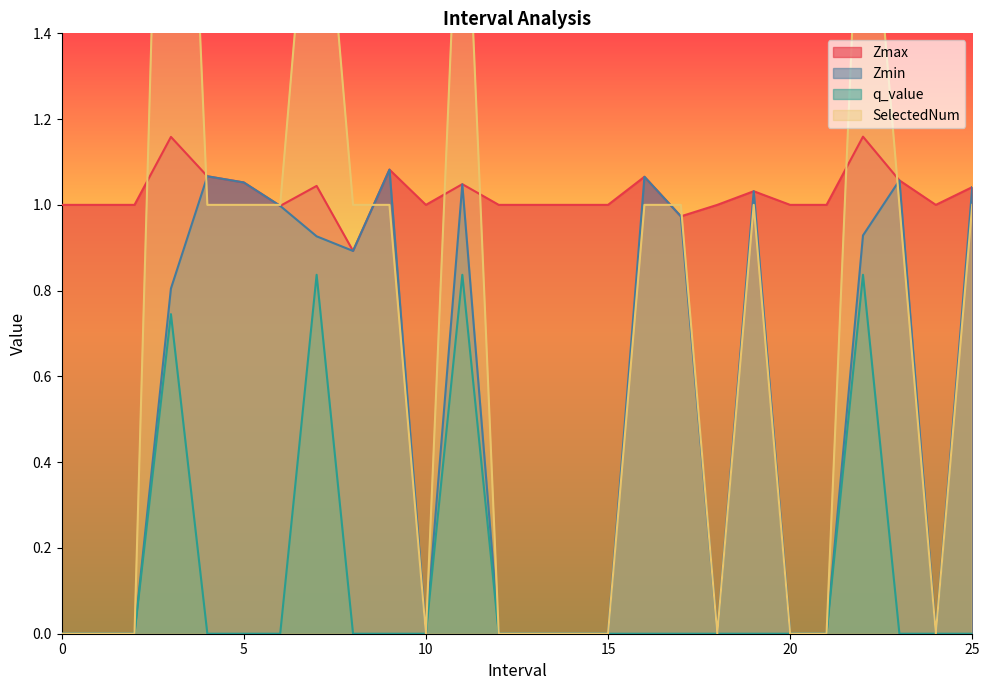

What is the label of the 24th point from the left?

23.0